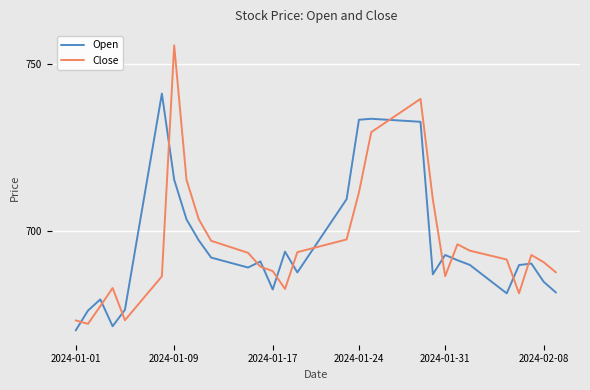

How many interior local peaks does the Close series have?

5